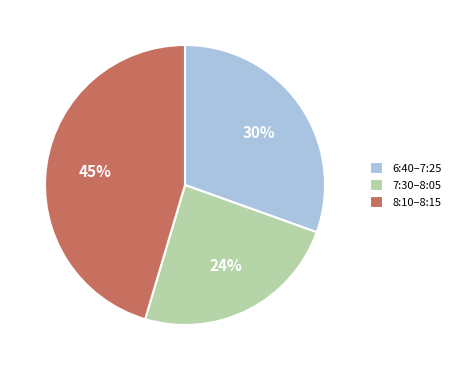

Rank the categories by value from lowest to highest.

7:30–8:05, 6:40–7:25, 8:10–8:15